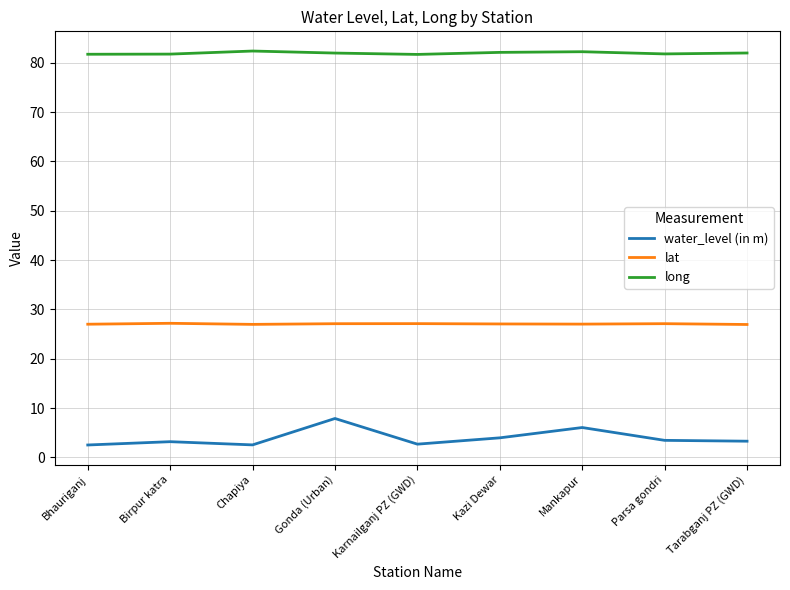

Where does the lat series first go above 27?

Bhauriganj